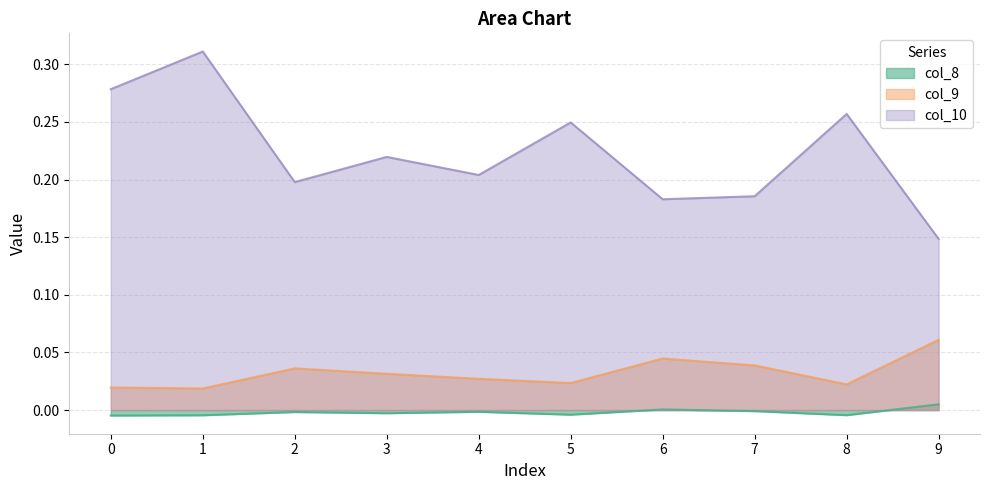

How many lines are shown in the chart?

3